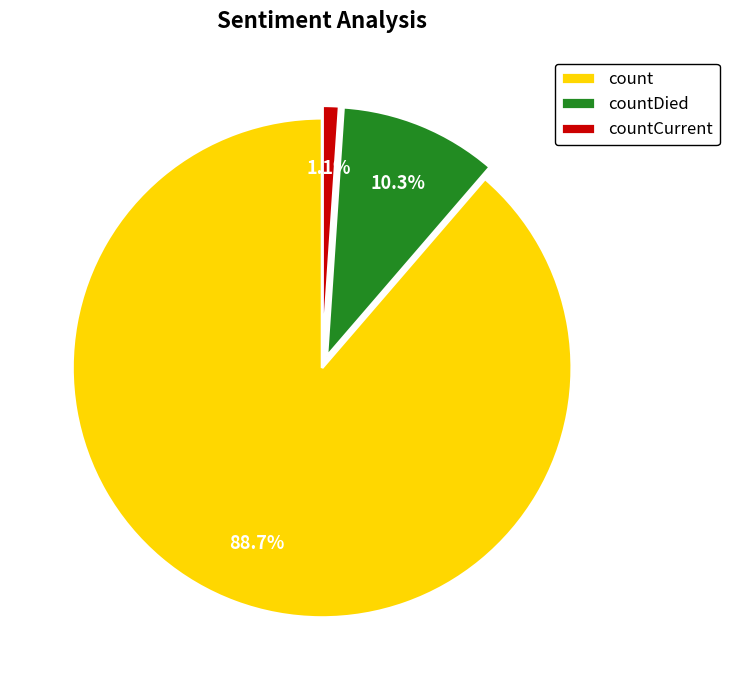

How many segments does this pie chart have?

3